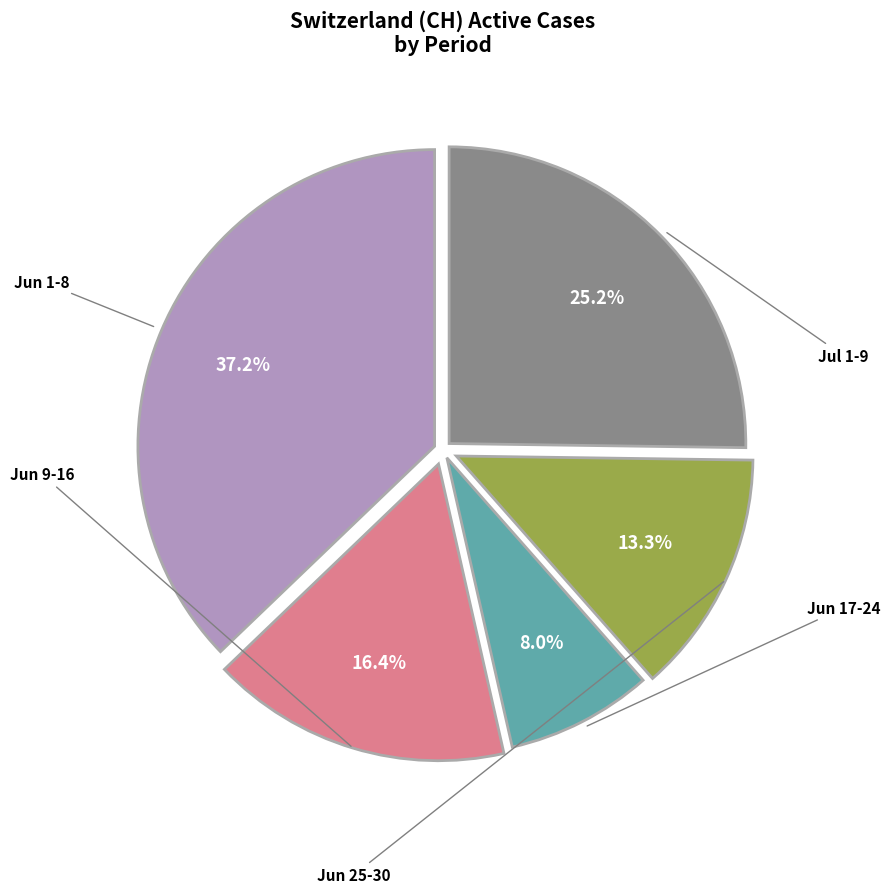

Is there a majority slice in this chart?

No